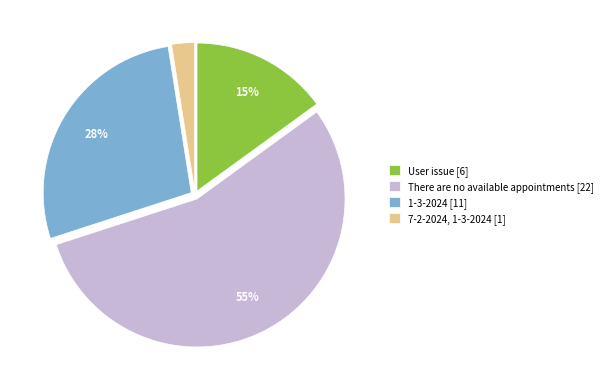

Count the number of slices in the pie.

4